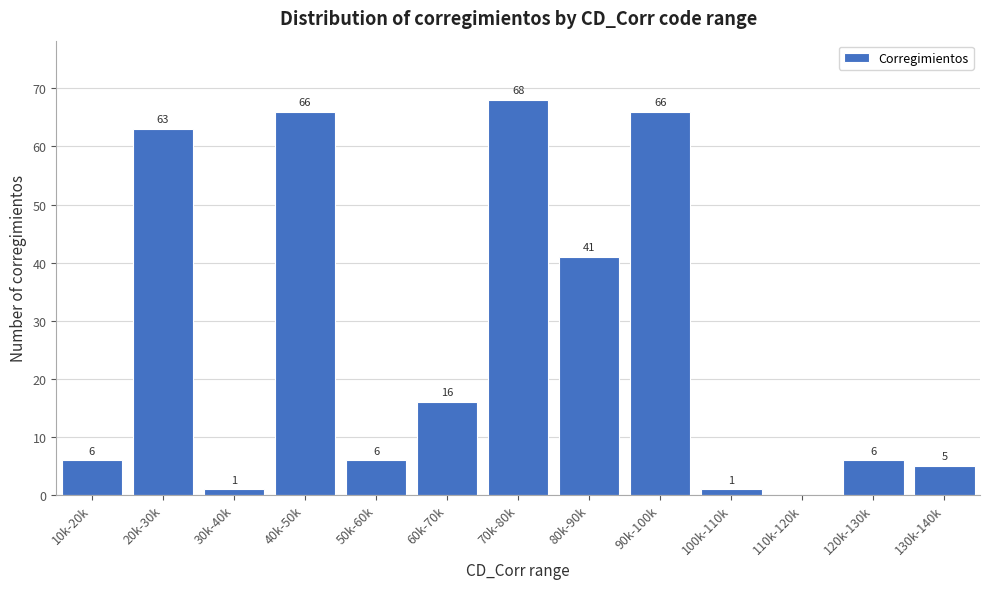

Reading left to right, list all the values displayed in this chart.

10k-20k=6	20k-30k=63	30k-40k=1	40k-50k=66	50k-60k=6	60k-70k=16	70k-80k=68	80k-90k=41	90k-100k=66	100k-110k=1	110k-120k=0	120k-130k=6	130k-140k=5